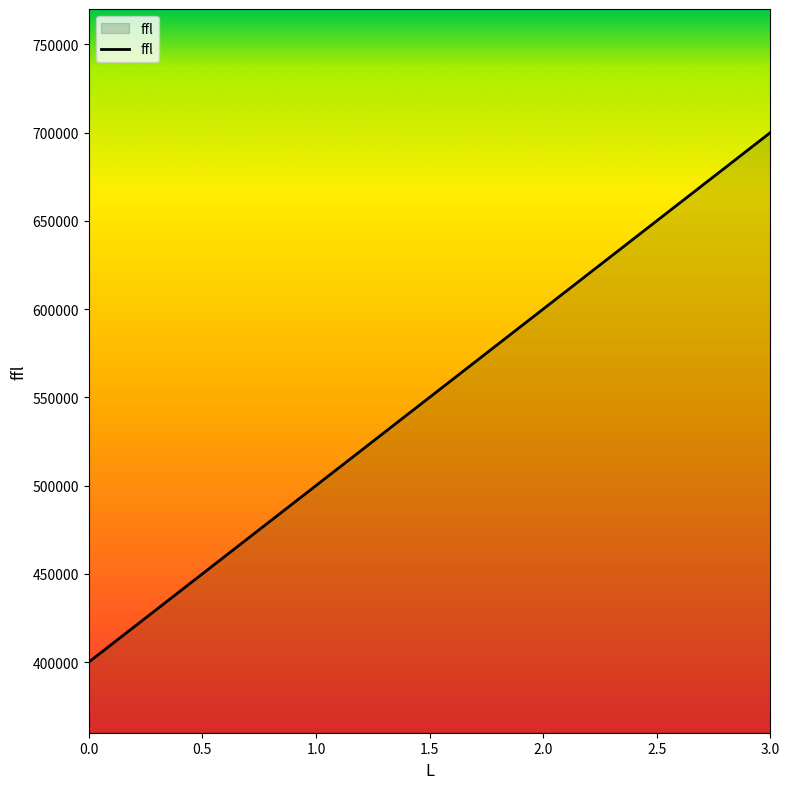

How many lines are shown in the chart?

1